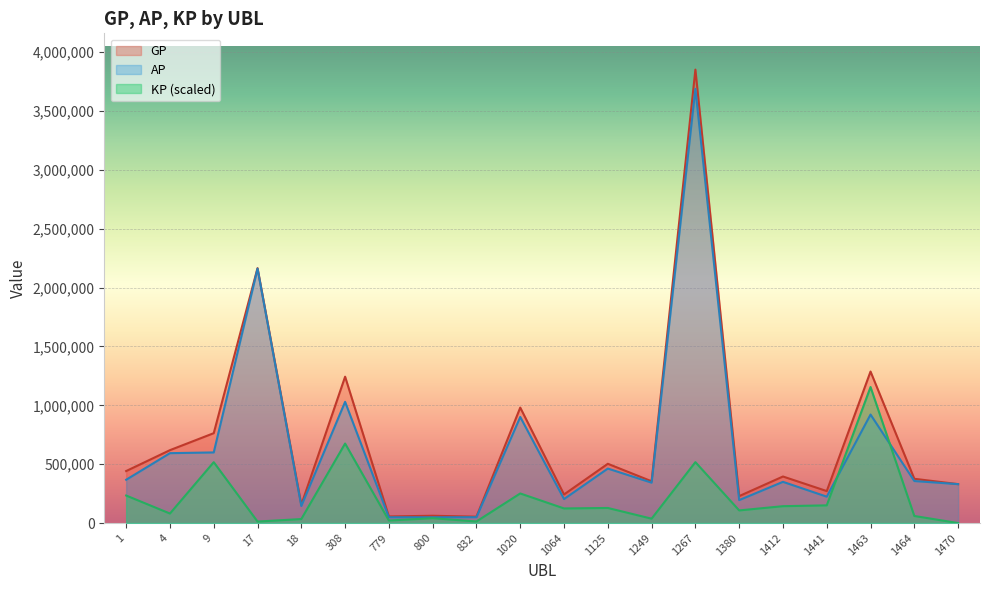

Rank the categories by GP value from highest to lowest.

1267, 17, 1463, 308, 1020, 9, 4, 1125, 1, 1412, 1464, 1249, 1470, 1441, 1064, 1380, 18, 800, 779, 832